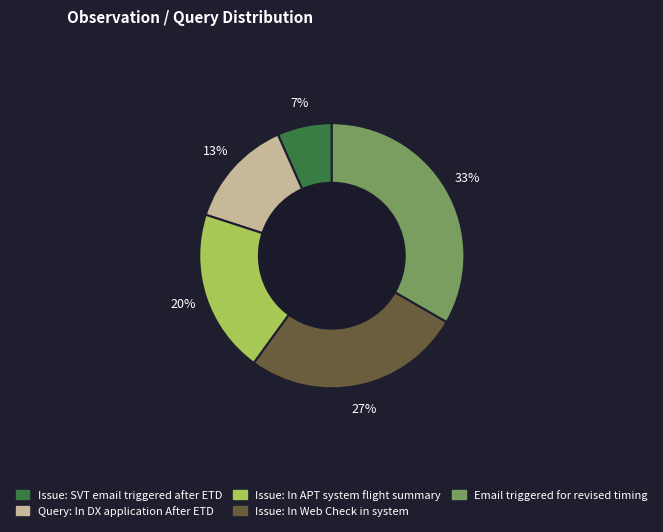

What is the ratio of the value at Issue: SVT email triggered after ETD to the value at Issue: In APT system flight summary?

0.3